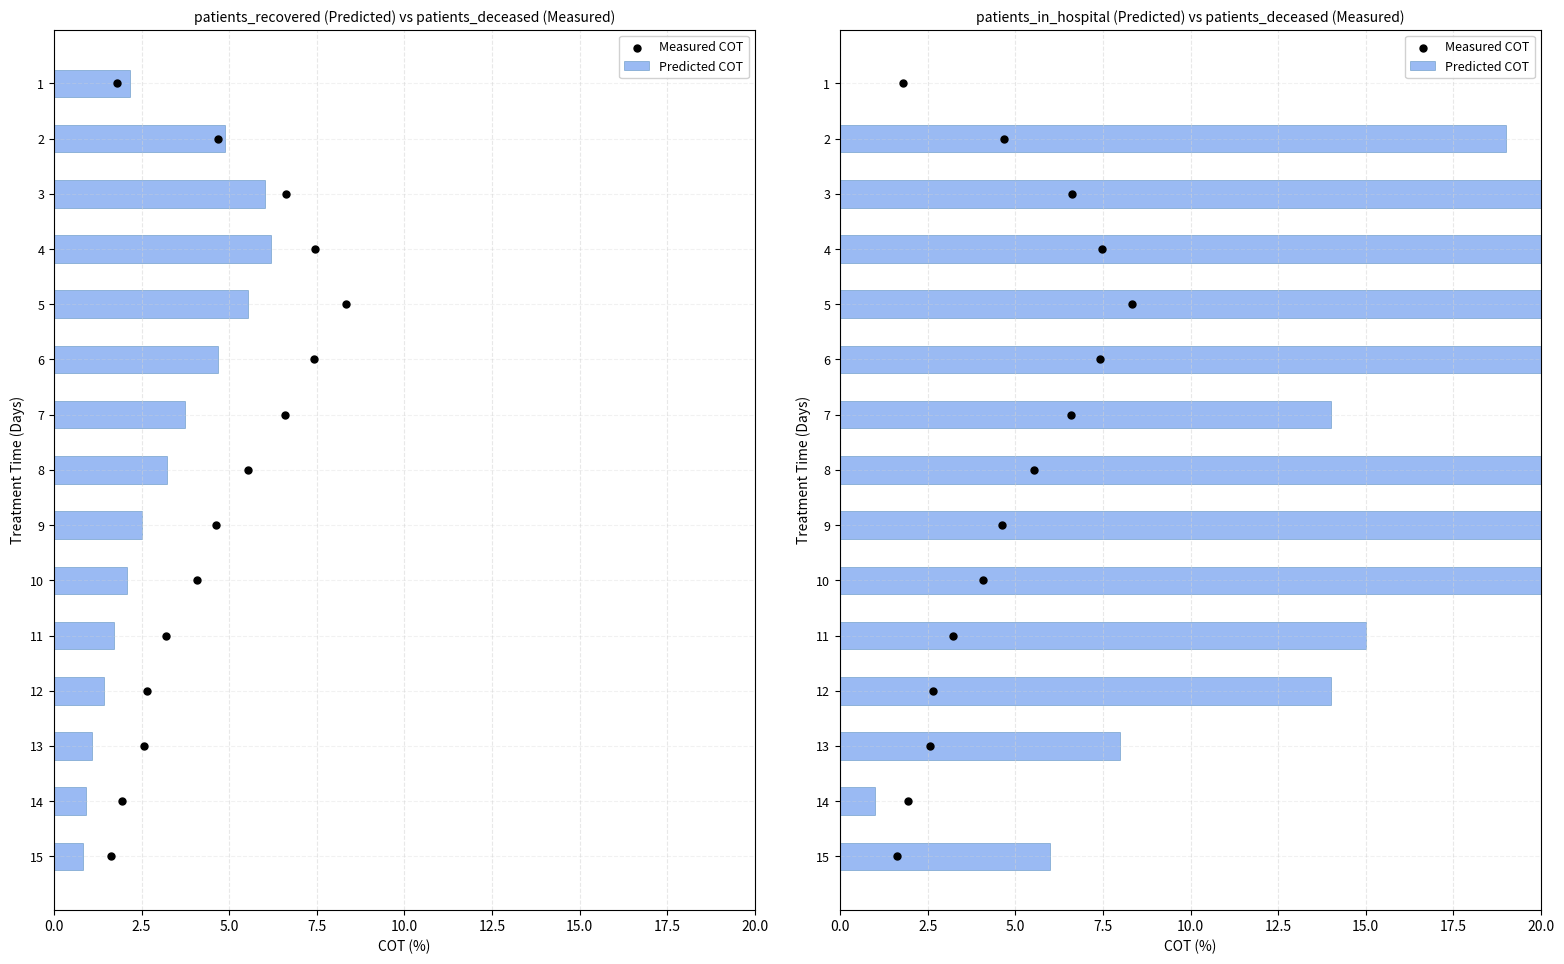

Which series has the largest total across all categories?

Predicted COT